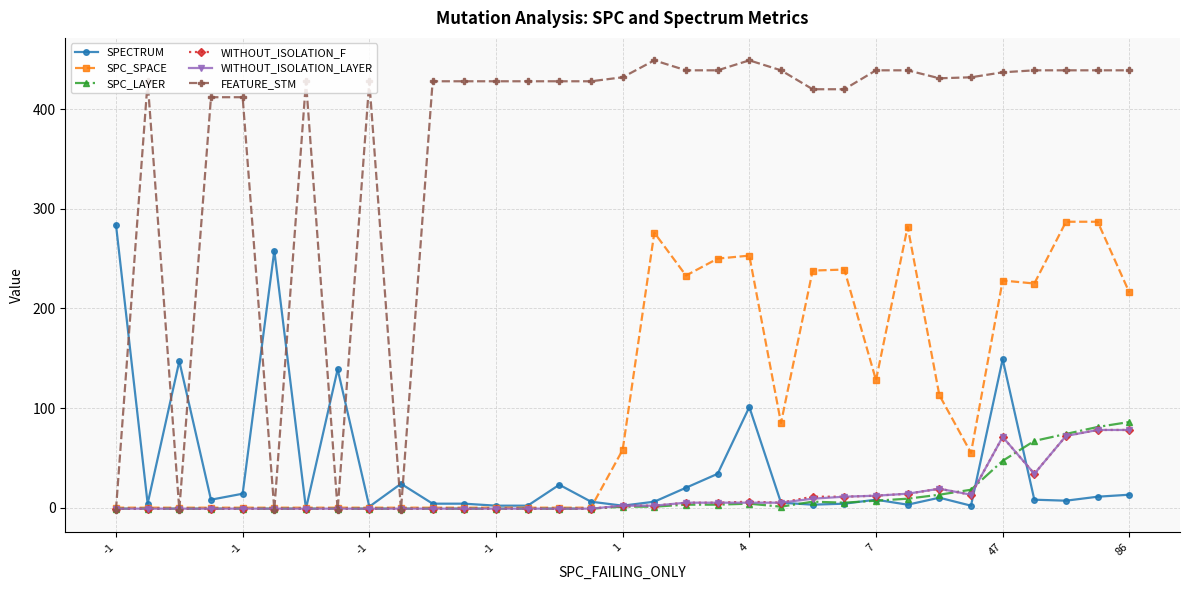

What is the minimum value shown in the chart?

-2